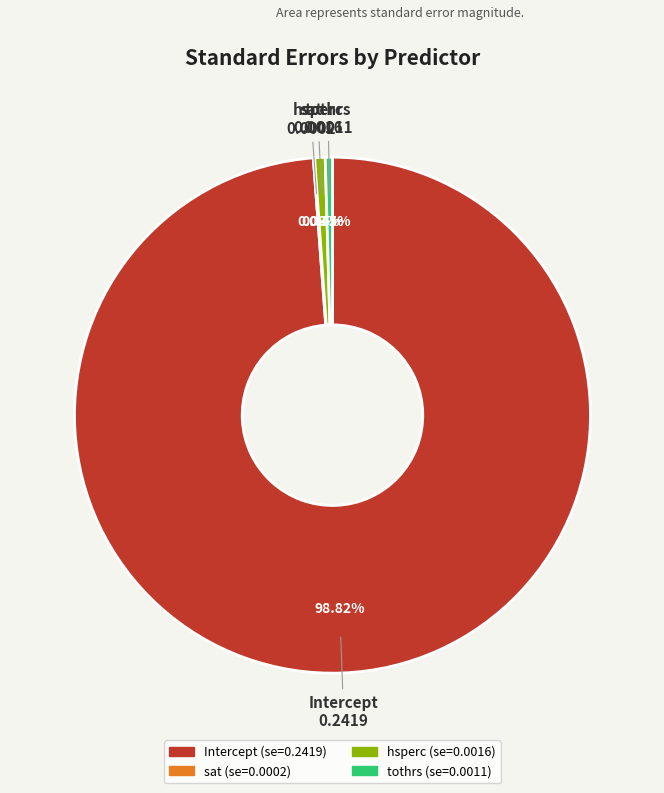

Which category has the biggest portion of the pie?

Intercept